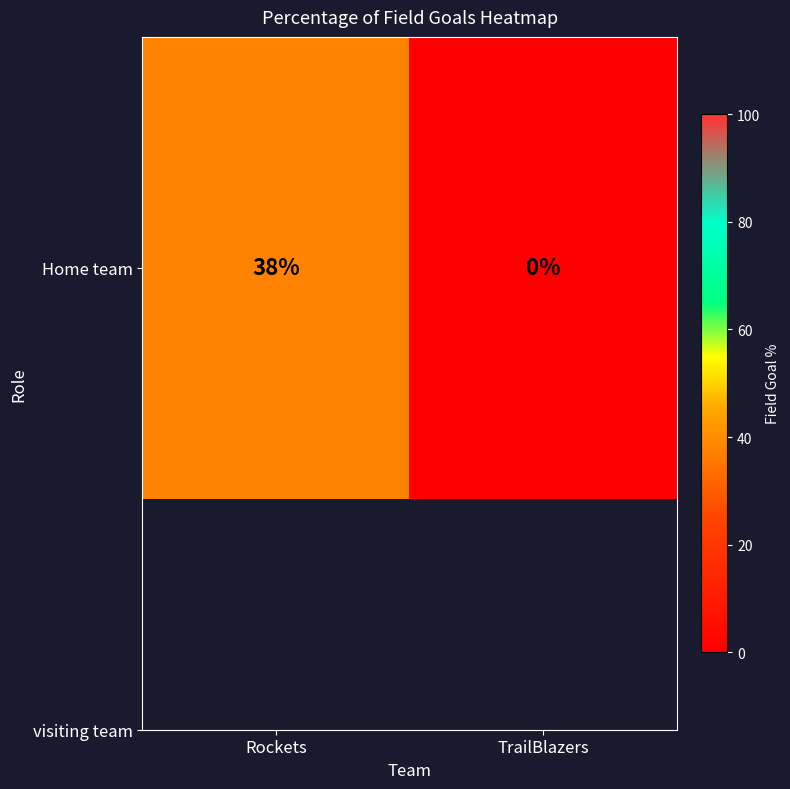

Rank the categories by value from highest to lowest.

Rockets, TrailBlazers